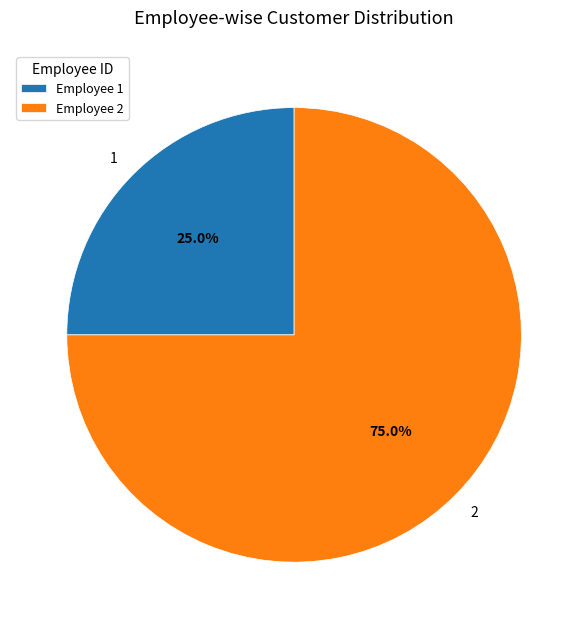

Is there any slice that represents more than half of the pie?

Yes